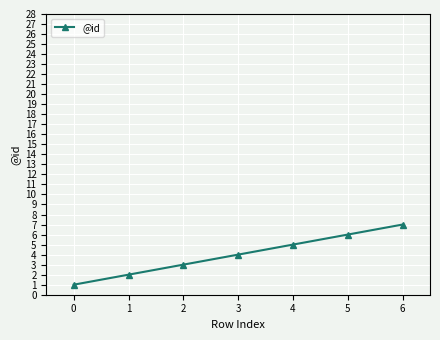

What is the value of the 2nd point from the left?

2